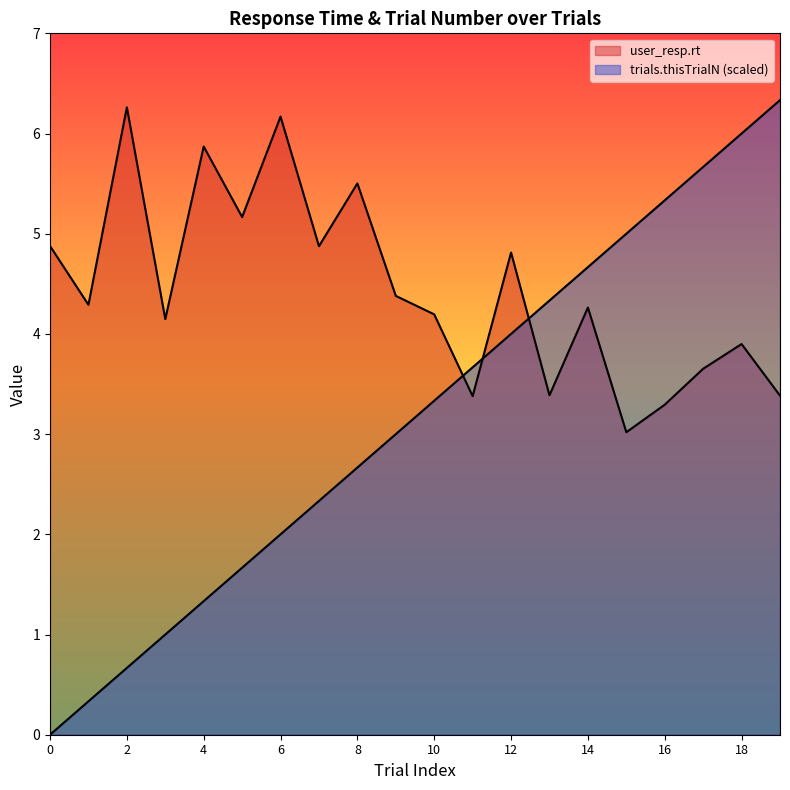

Which series has the largest range (max minus min)?

trials.thisTrialN